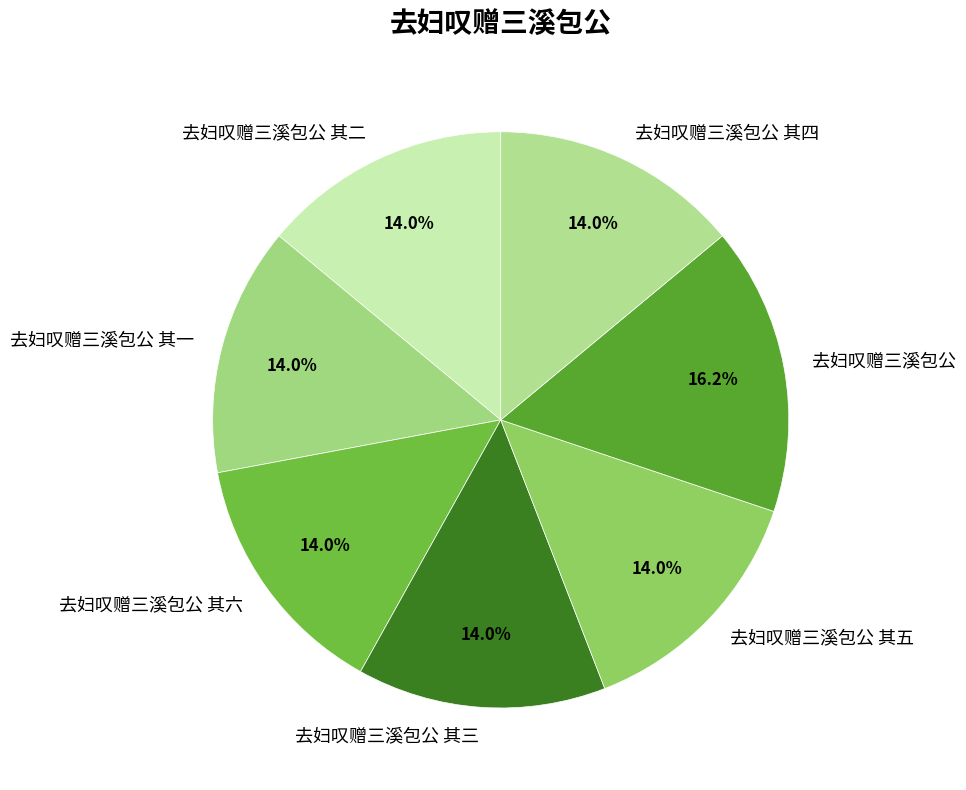

What is the ratio of the value at 去妇叹赠三溪包公 其六 to the value at 去妇叹赠三溪包公 其一?

1.0